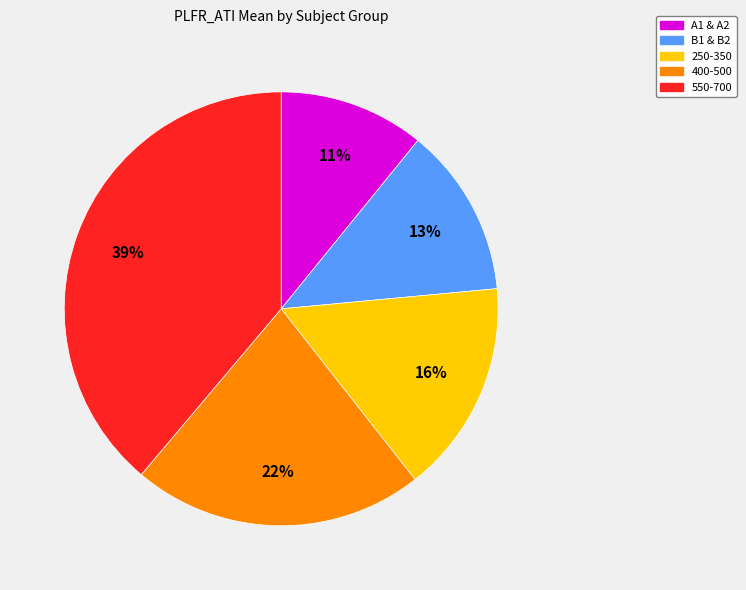

To the nearest percent, what is the average slice percentage?

20%